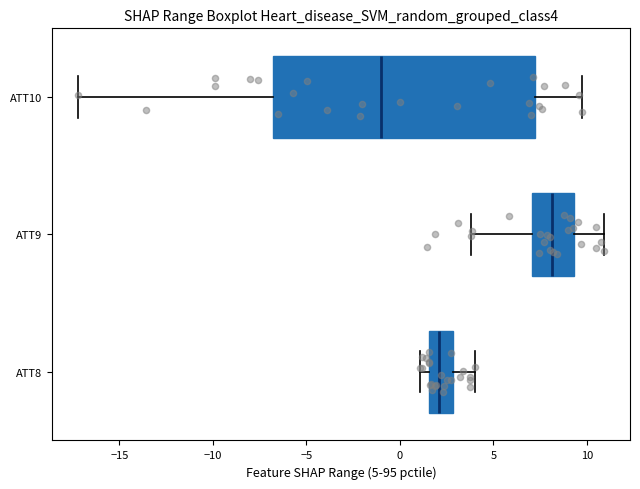

Where is the left edge of the box for ATT8 on the x-axis? The values are not printed on the chart, so give them approximately, as read against the axis.

1.5